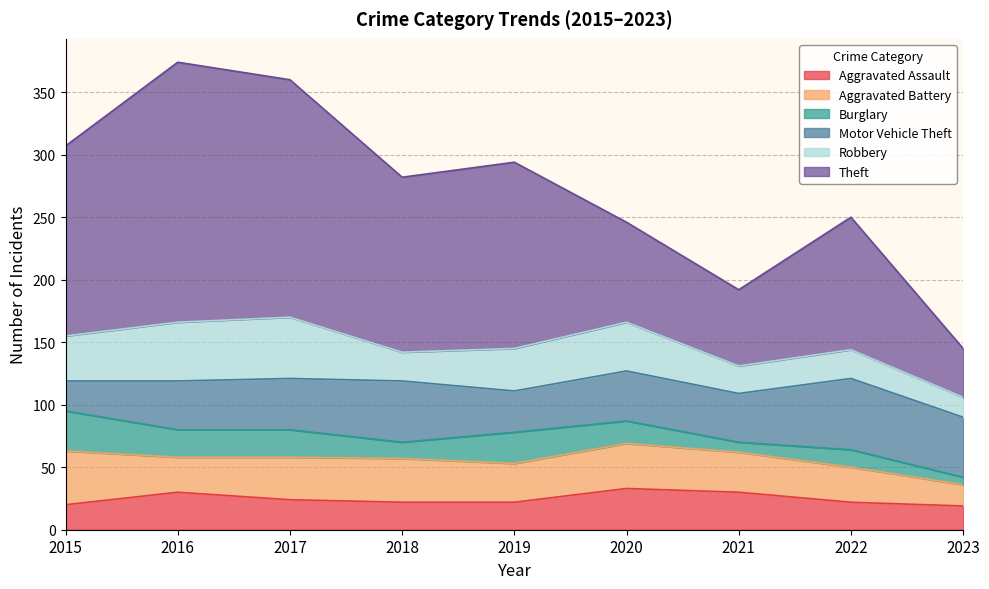

How many interior local valleys does the Robbery series have?

2